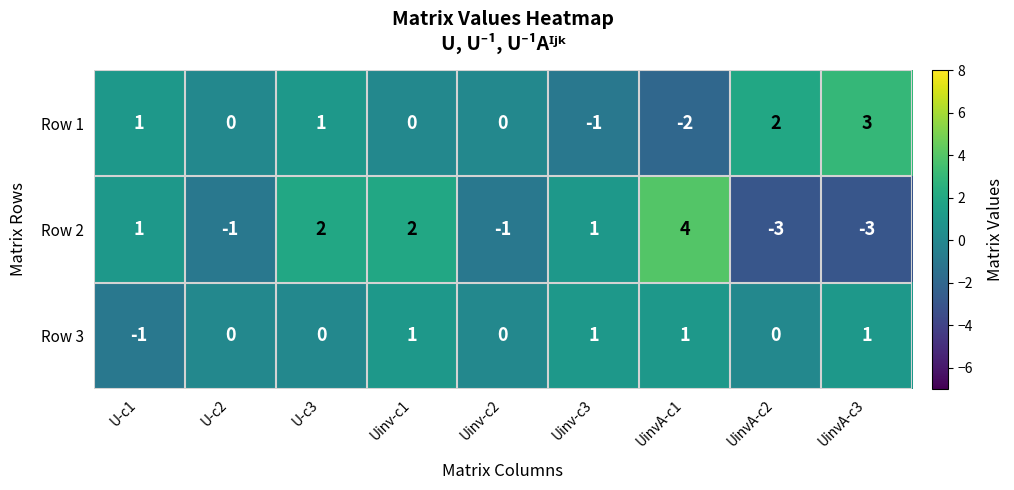

Is it true that Row 2 equals -1 at U-c2?

True